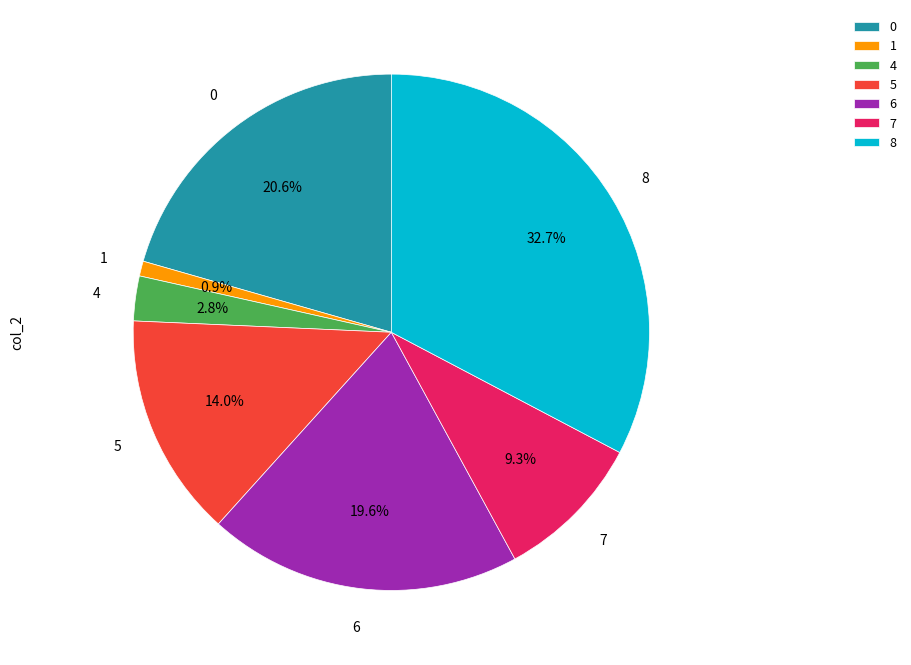

To the nearest percent, what portion does 8 represent?

33%